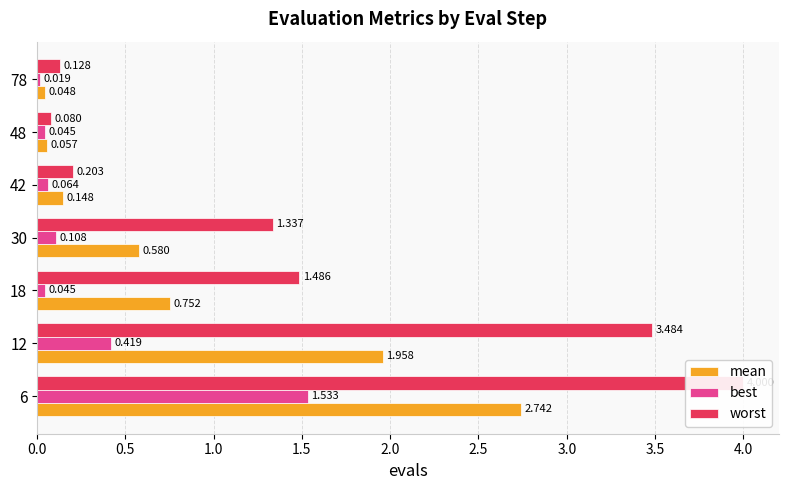

What is the value of the worst bar at the 5th from the left?

0.2